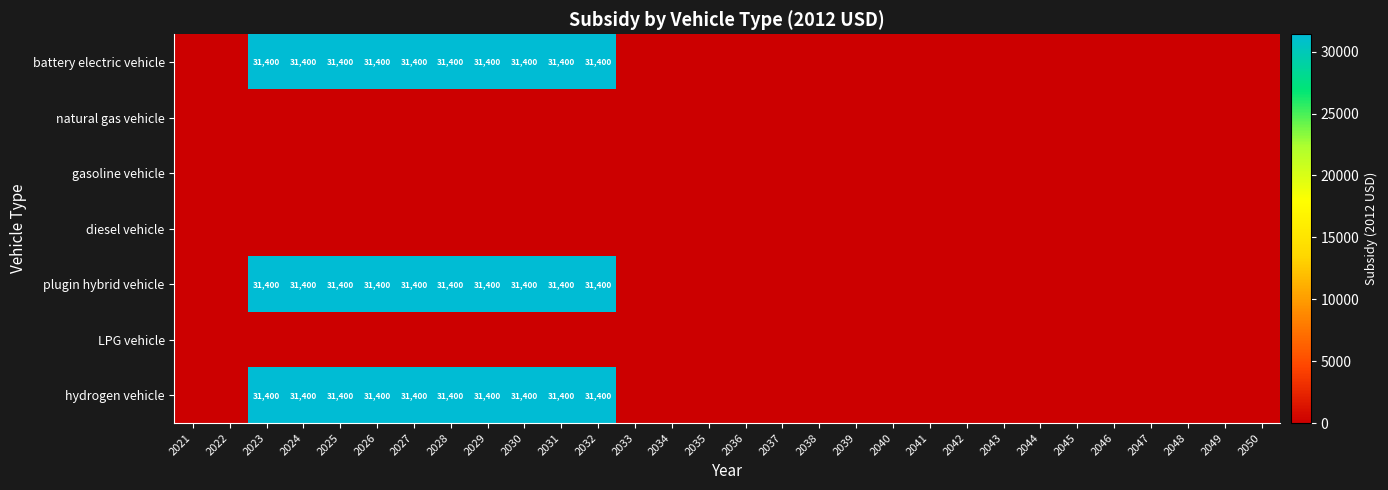

At which category is the sum across all series the highest?

2023